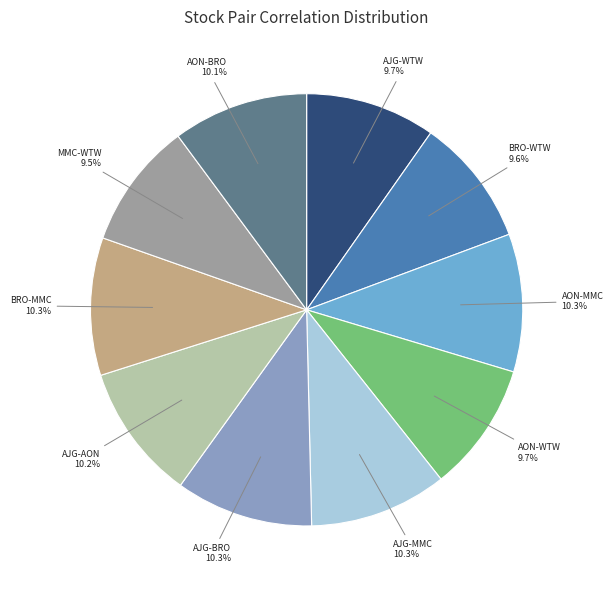

What is the total percentage of AON-WTW and AON-BRO?

19.8%